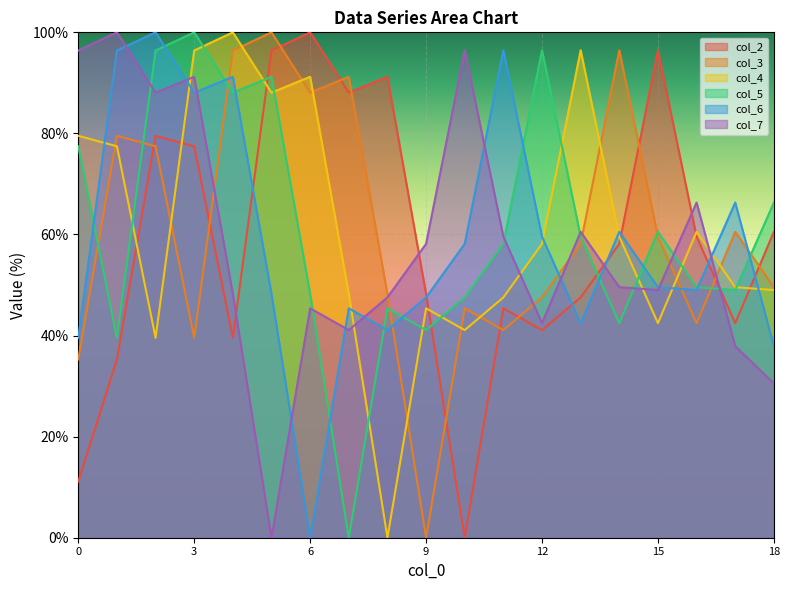

At which label does col_2 reach its minimum?

10